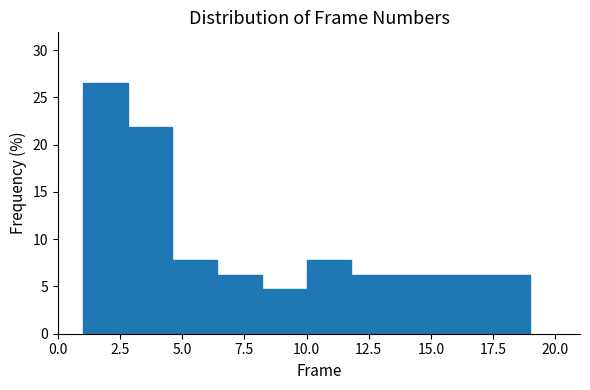

Around what value on the x-axis is the tallest bar? Give the approximate position of its centre, as read against the axis.

2.0